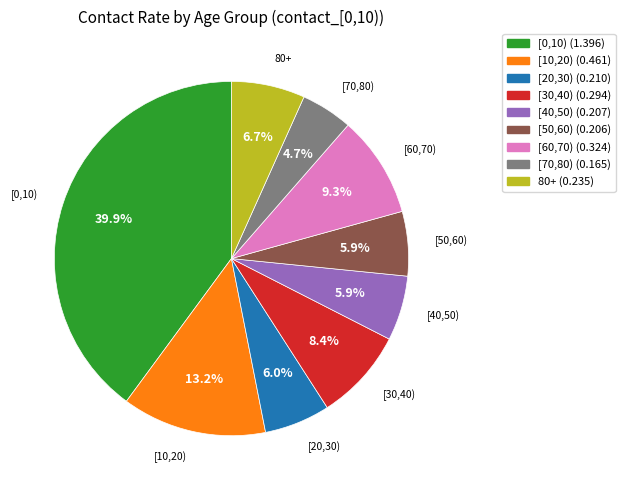

Between [10,20) and [60,70), which is larger?

[10,20)